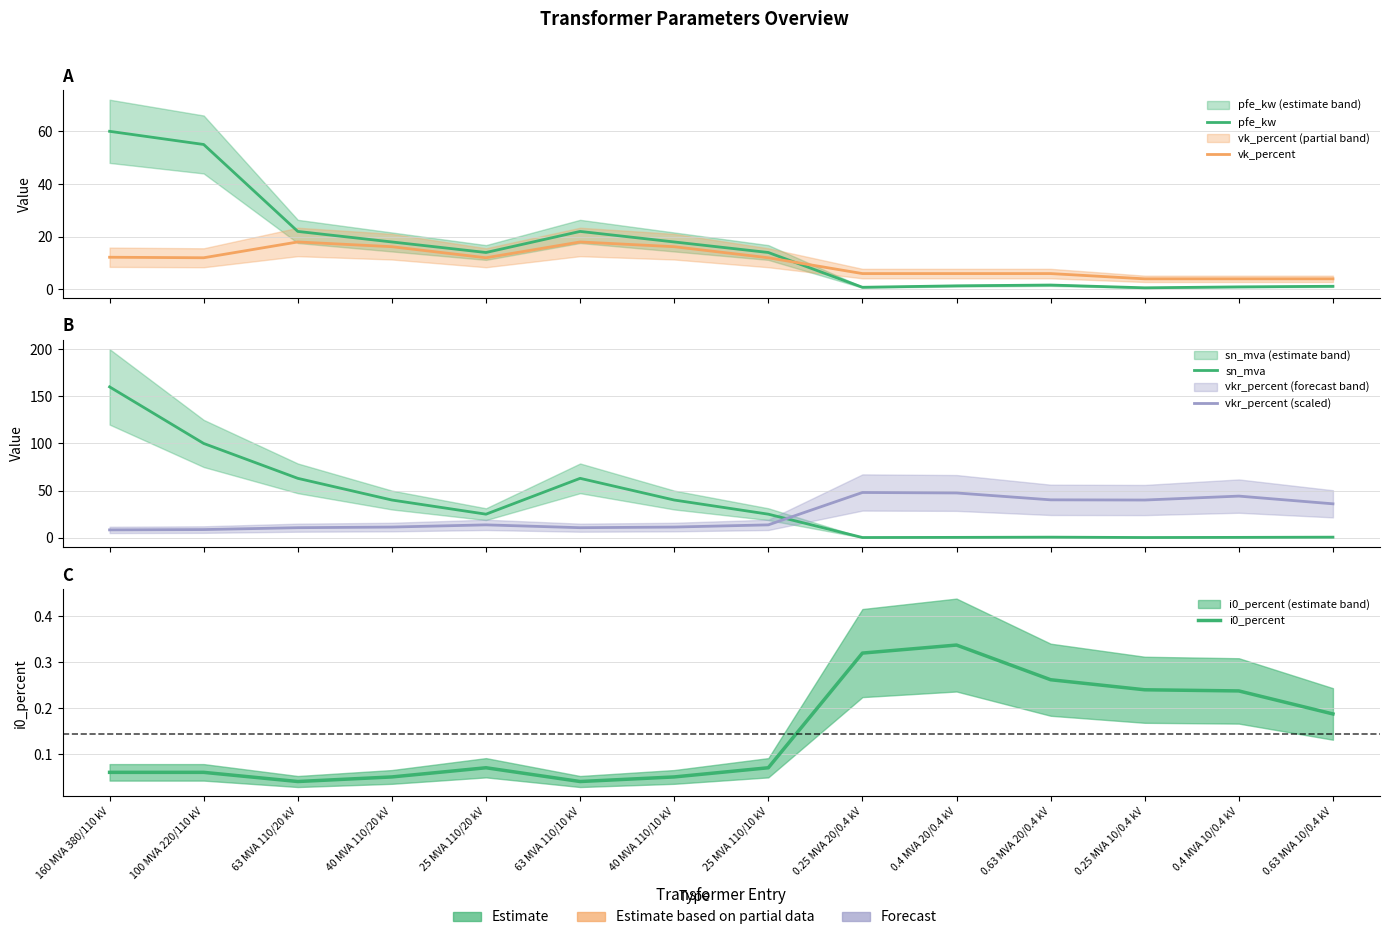

Does the chart display data point markers on the line(s)?

No